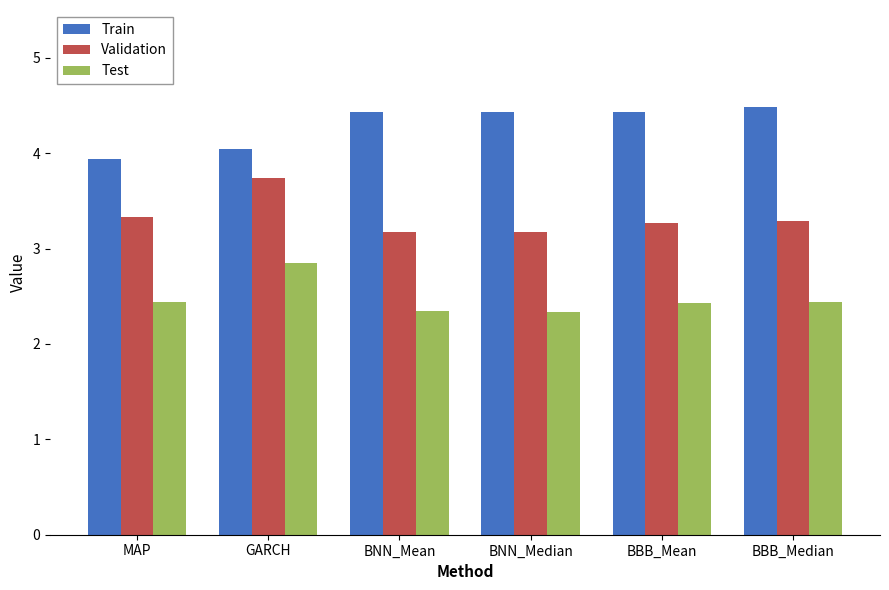

Which category has the highest value in the Test series?

GARCH